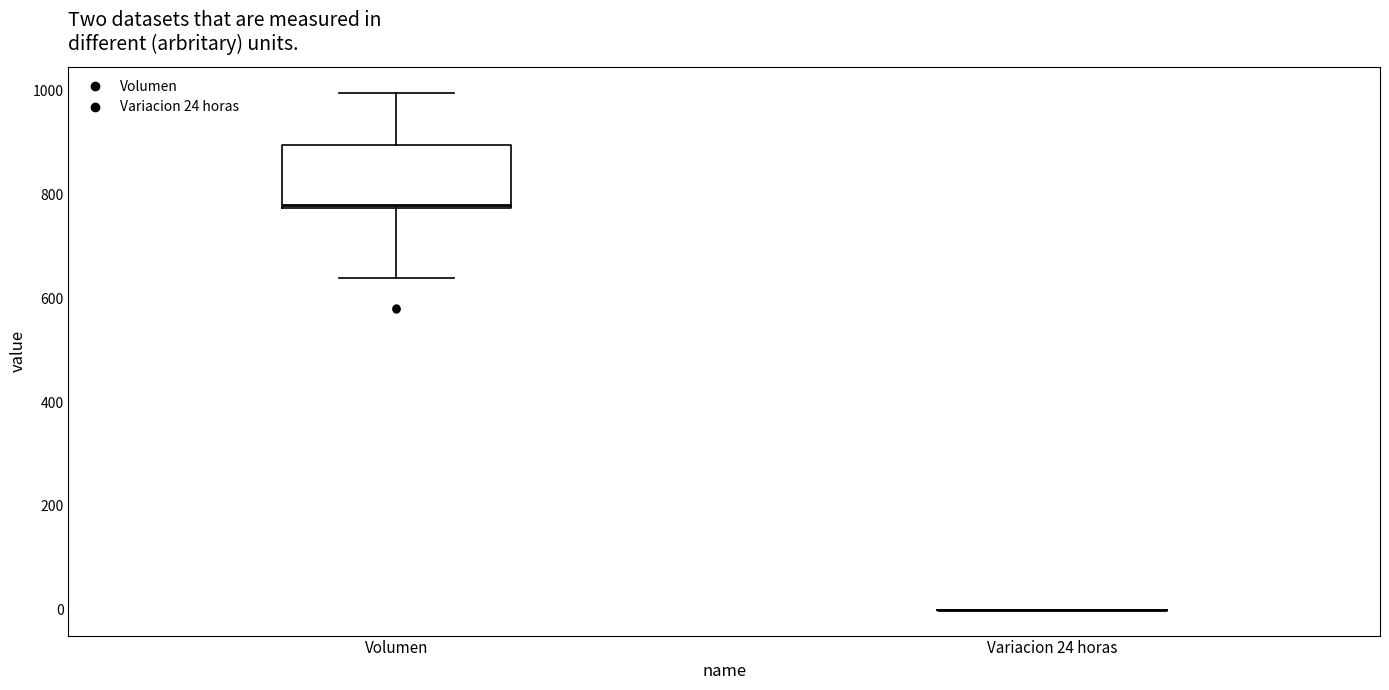

Where does the lower whisker of the box for Volumen end on the y-axis? The values are not printed on the chart, so give them approximately, as read against the axis.

640